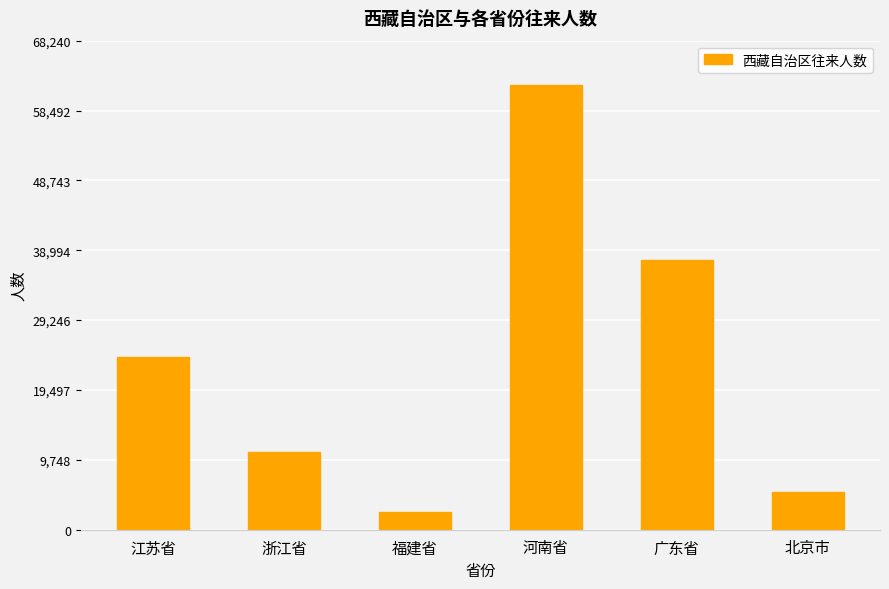

True or false: the data shows 24074 at 江苏省.

True